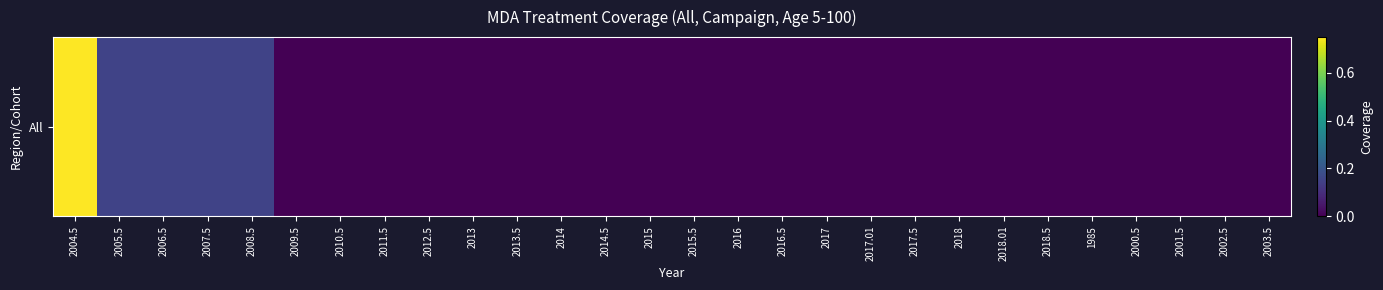

Reading right to left, transcribe all the data shown in this chart.

2003.5=0.0	2002.5=0.0	2001.5=0.0	2000.5=0.0	1985=0.0	2018.5=0.0	2018.01=0.0	2018=0.0	2017.5=0.0	2017.01=0.0	2017=0.0	2016.5=0.0	2016=0.0	2015.5=0.0	2015=0.0	2014.5=0.0	2014=0.0	2013.5=0.0	2013=0.0	2012.5=0.0	2011.5=0.0	2010.5=0.0	2009.5=0.0	2008.5=0.1	2007.5=0.1	2006.5=0.1	2005.5=0.1	2004.5=0.8